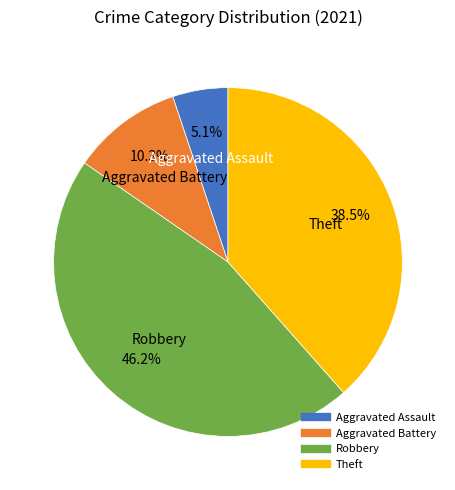

How many segments does this pie chart have?

4